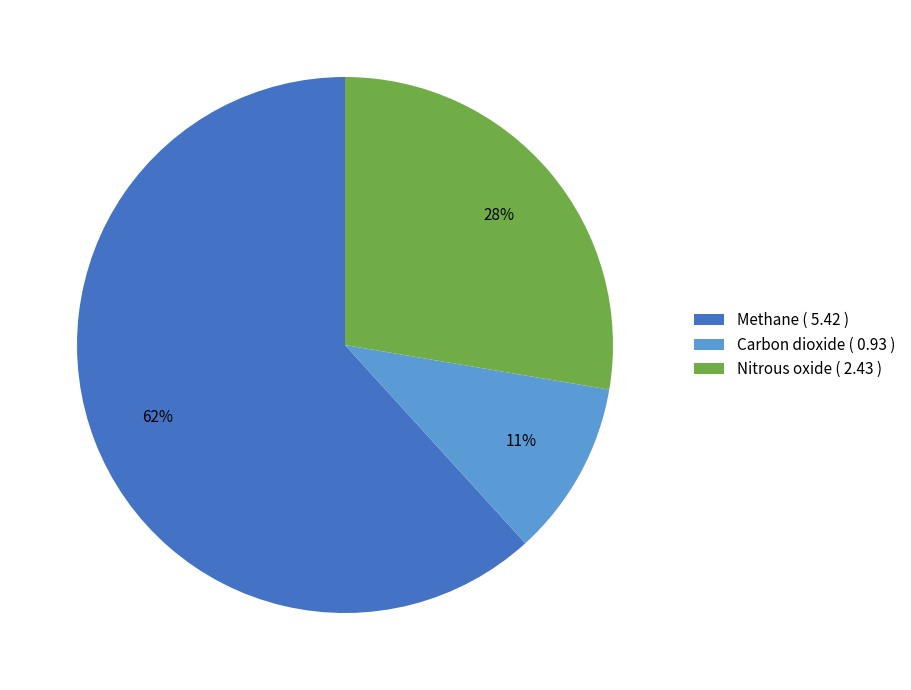

Combined, do Nitrous oxide and Methane account for over 50%?

Yes